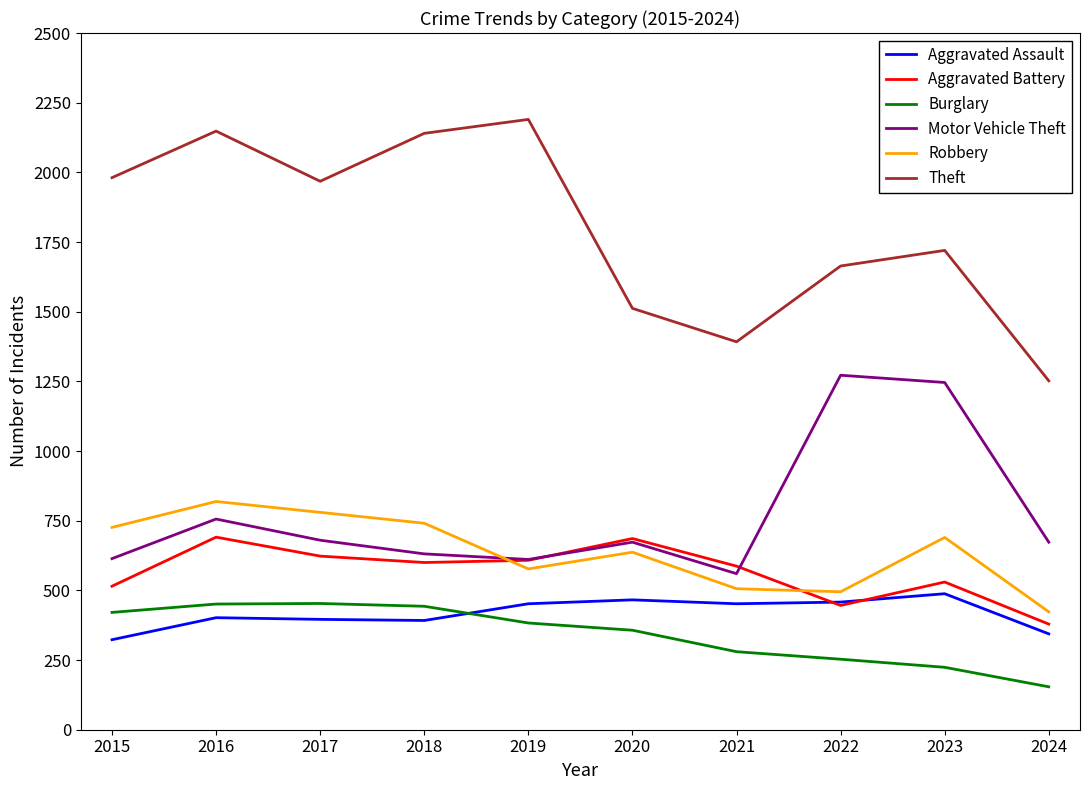

True or false: Burglary and Robbery cross at least once.

False